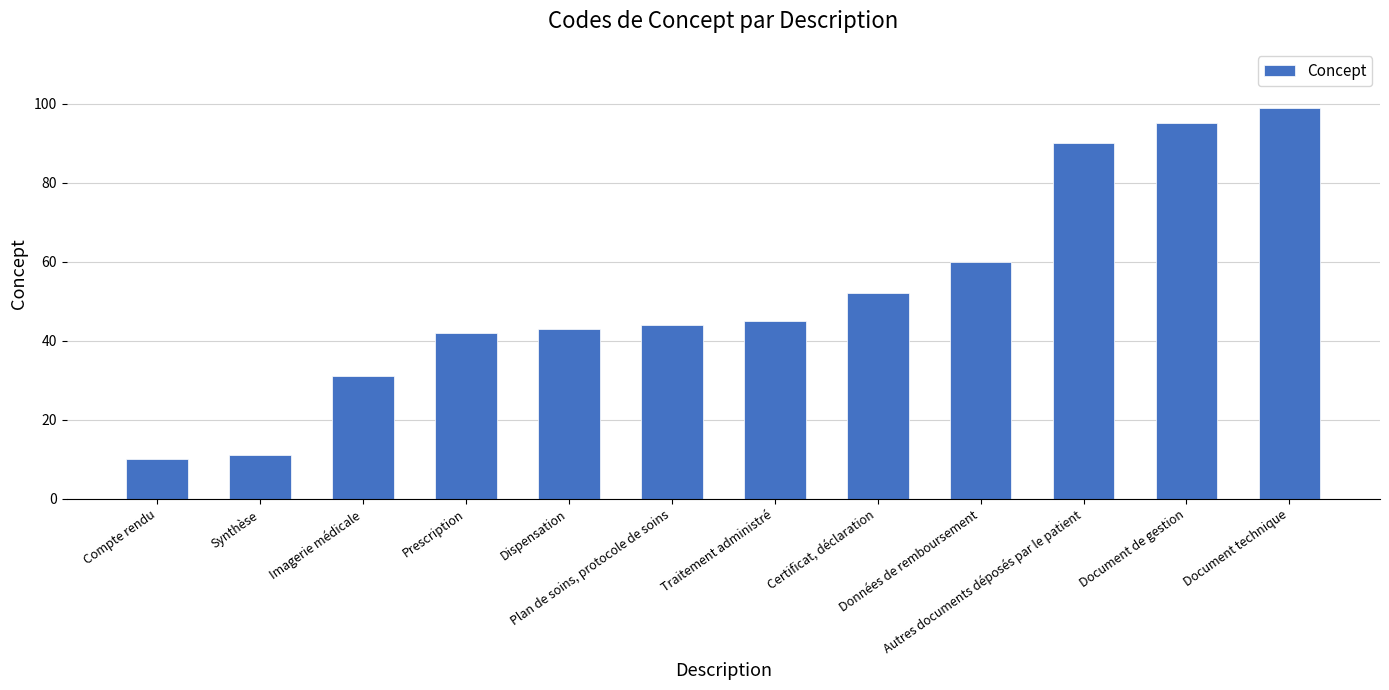

What is the value of the 1st bar from the left?

10